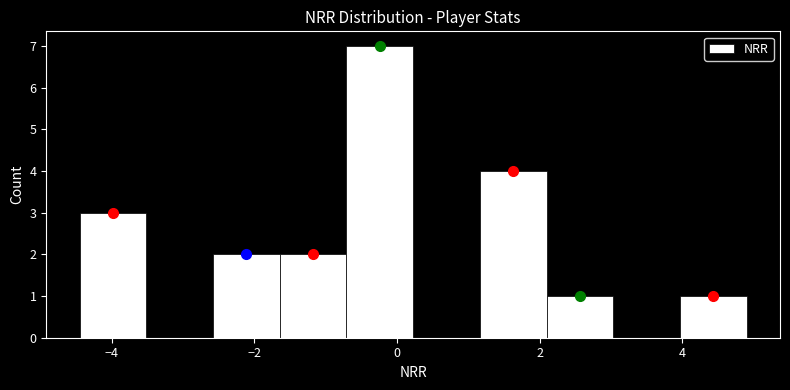

Reading left to right, list every bar in this chart as the range it spans on the x-axis followed by its height. Neither the bar edges nor the heights are printed on the chart, so give them approximately, as read against the axes.

-4.4 to -3.6: 3
-3.6 to -2.6: 0
-2.6 to -1.6: 2
-1.6 to -0.8: 2
-0.8 to 0.2: 7
0.2 to 1.2: 0
1.2 to 2.0: 4
2.0 to 3.0: 1
3.0 to 4.0: 0
4.0 to 5.0: 1